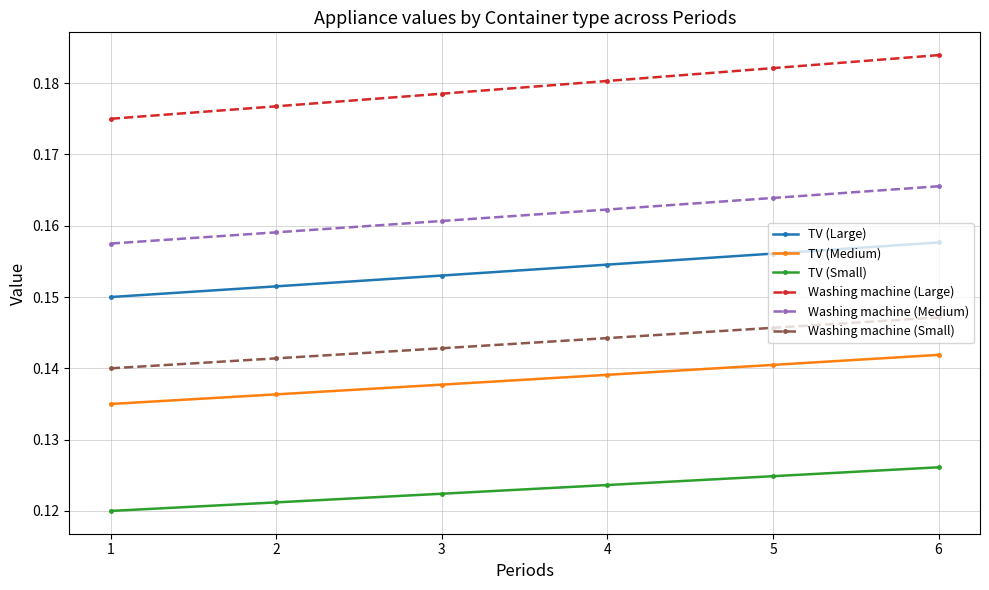

True or false: TV (Large) has a value of 0.0 at 3.

False